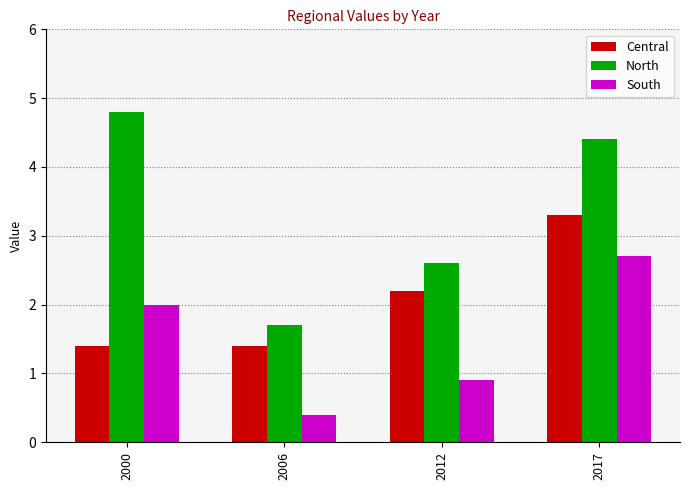

How many South values are between 0 and 2?

3